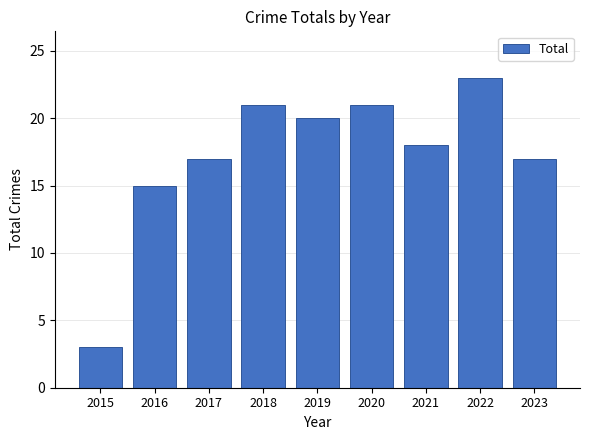

What is the change in value from 2016 to 2022?

+8